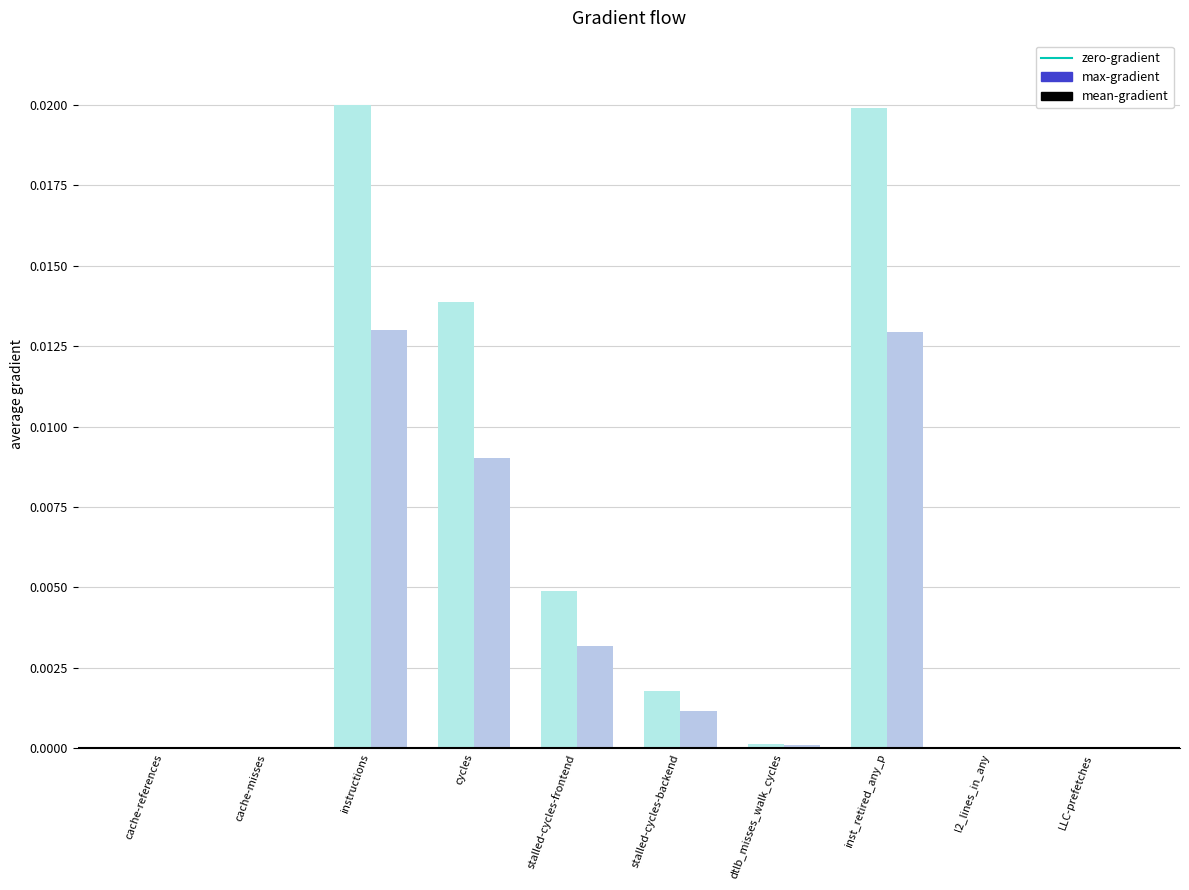

What is the label of the 9th bar from the left?

l2_lines_in_any